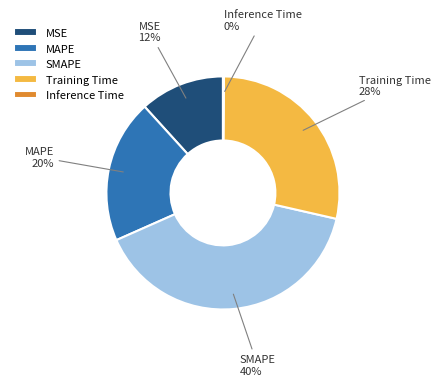

Does any single category account for the majority?

No